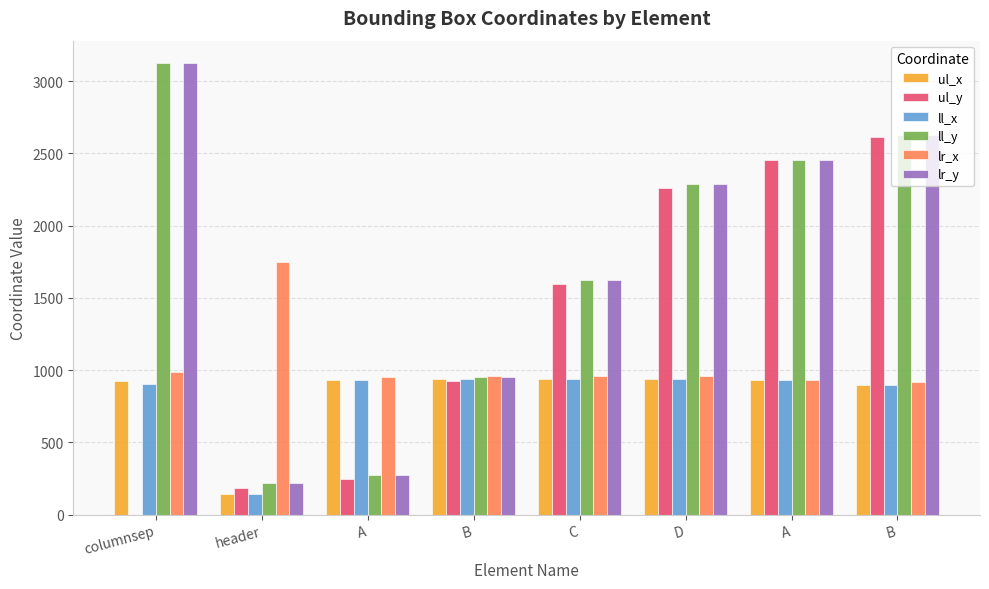

Reading right to left, what are all the values shown in this chart?

ul_x: 896	933	941	936	937	932	142	924
ul_y: 2610	2455	2258	1594	923	246	186	0
ll_x: 896	933	941	936	937	932	142	901
ll_y: 2624	2455	2285	1623	951	271	219	3123
lr_x: 918	933	961	958	959	952	1750	984
lr_y: 2624	2455	2285	1623	951	271	219	3123